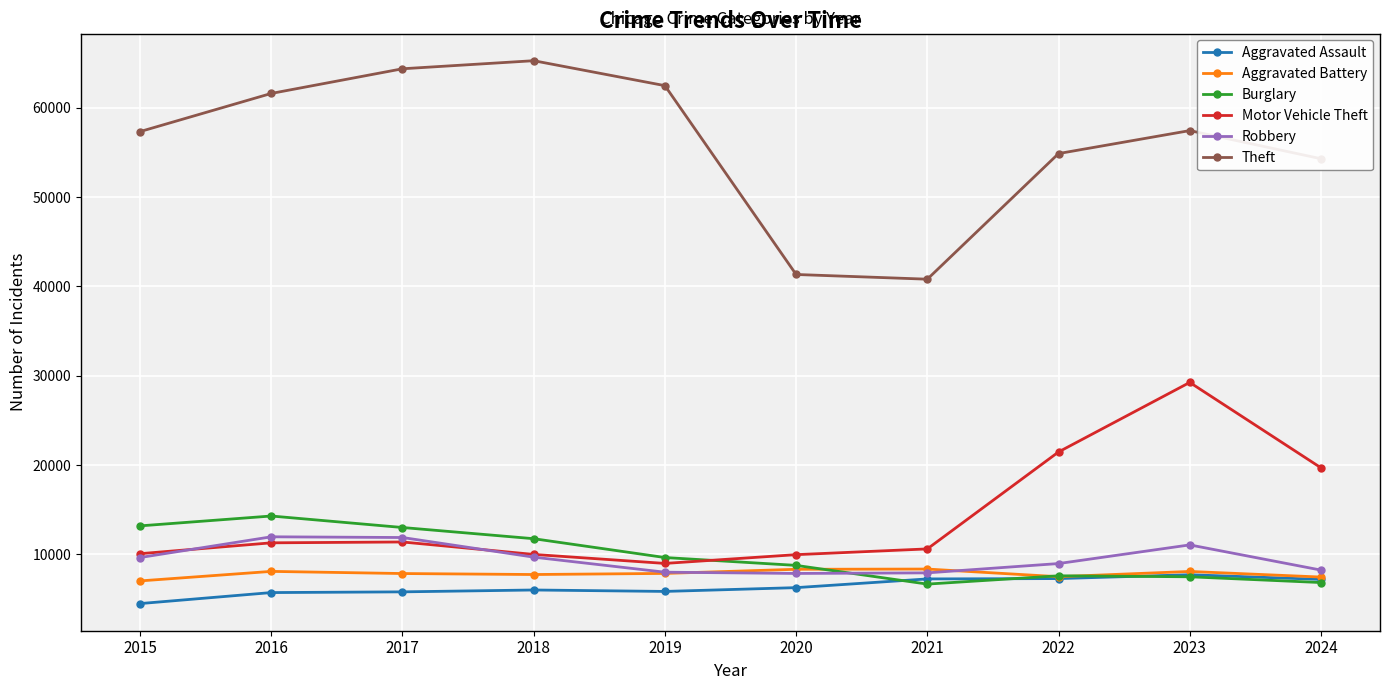

How many categories are shown in the chart?

10